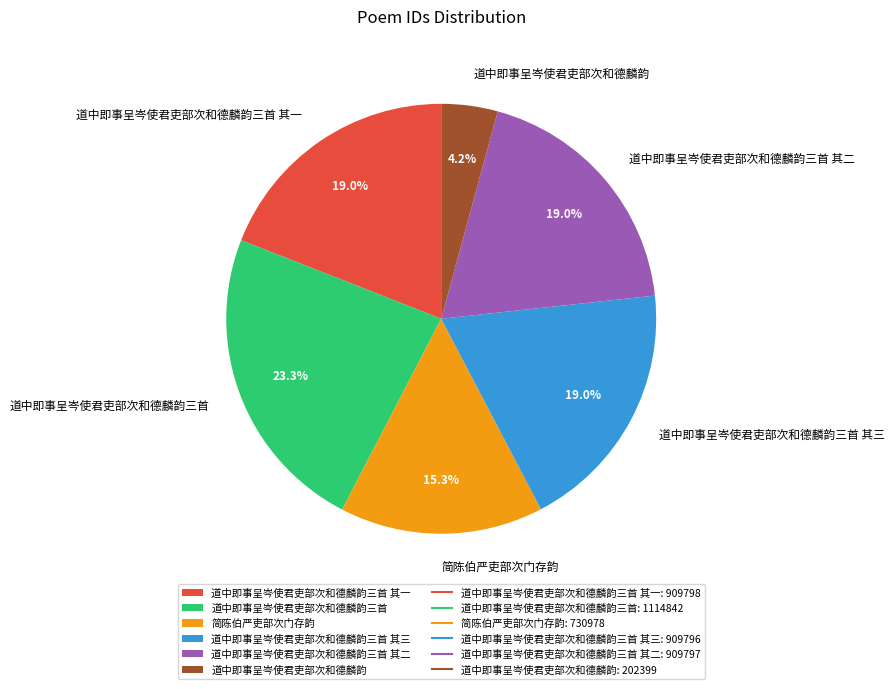

To the nearest percent, what is the difference between the largest and smallest slice percentages?

19%